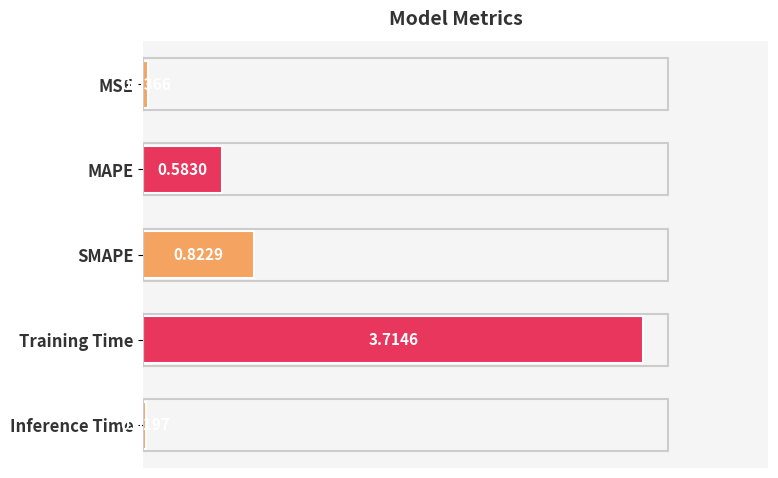

Rank the categories by value from lowest to highest.

Inference Time, MSE, MAPE, SMAPE, Training Time